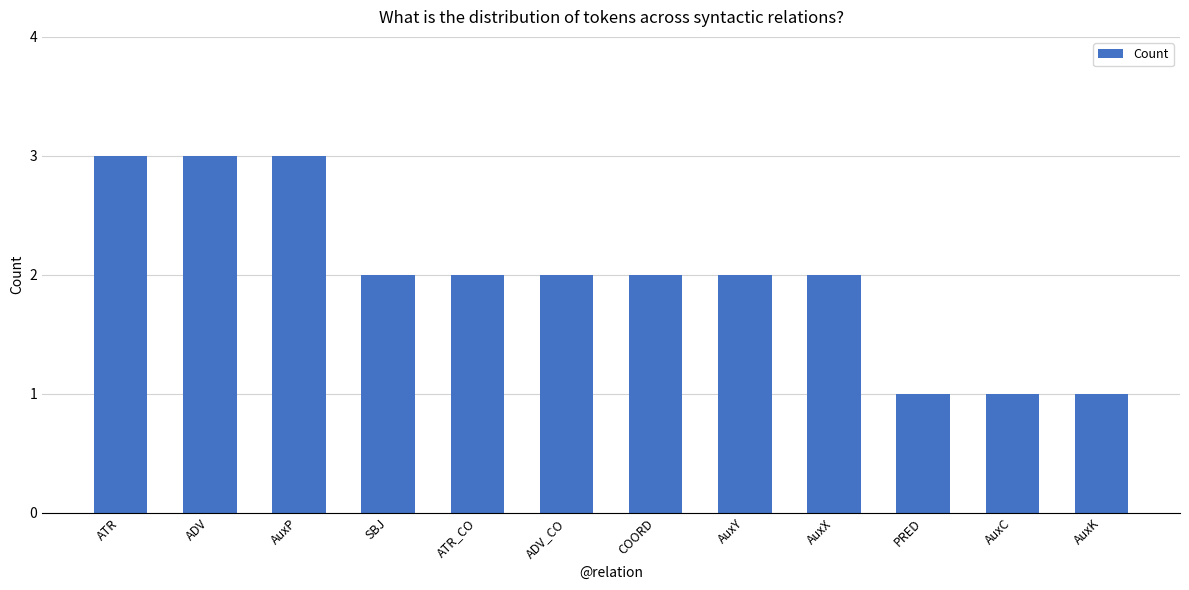

Reading right to left, what are all the values shown in this chart?

1	1	1	2	2	2	2	2	2	3	3	3